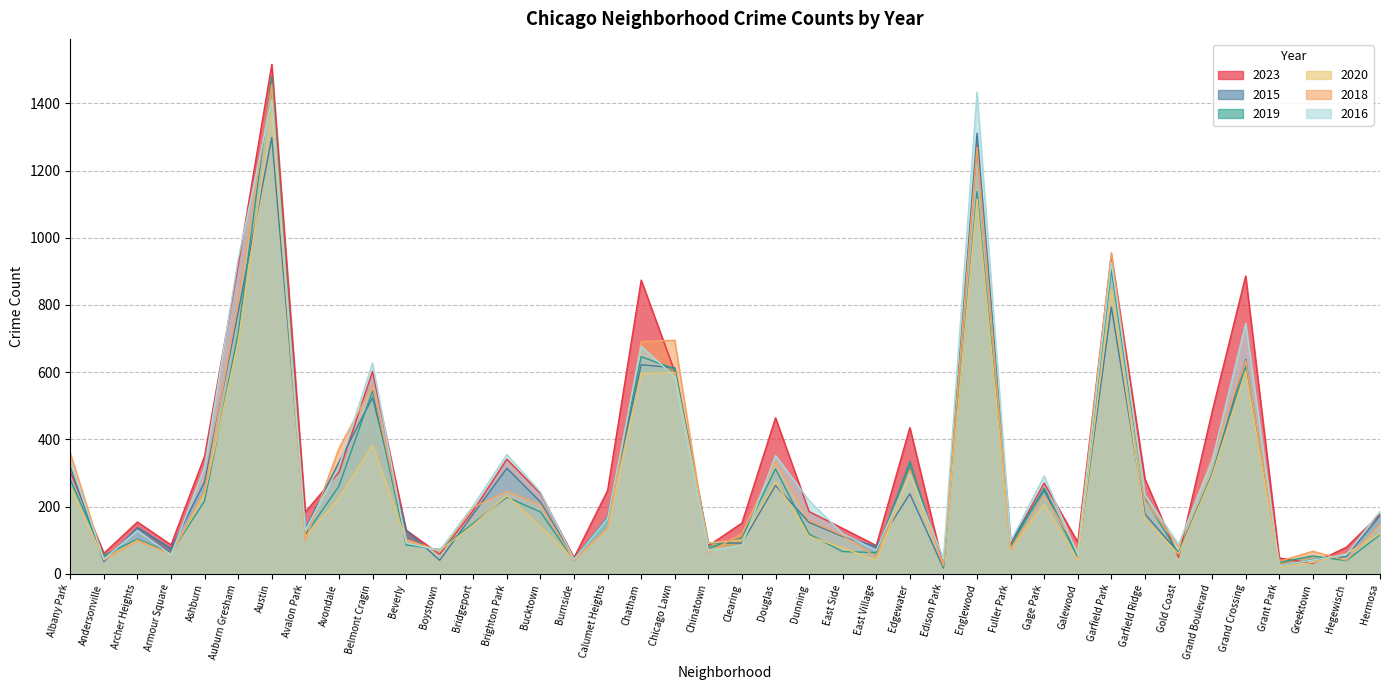

How many interior local peaks does the 2023 series have?

11